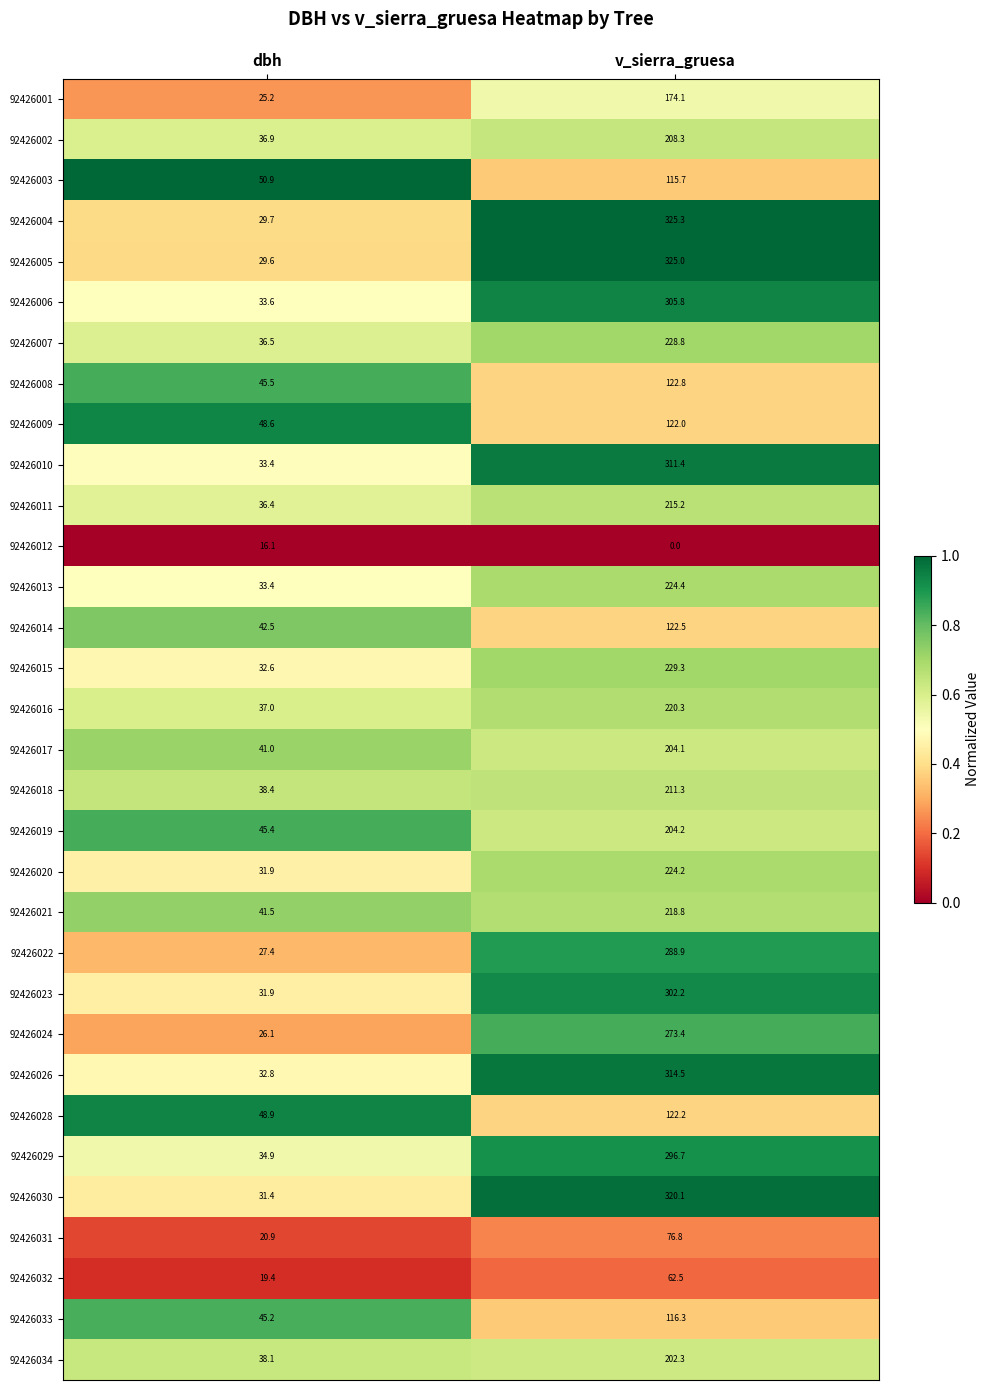

What is the difference between the highest and lowest values at dbh?

34.8